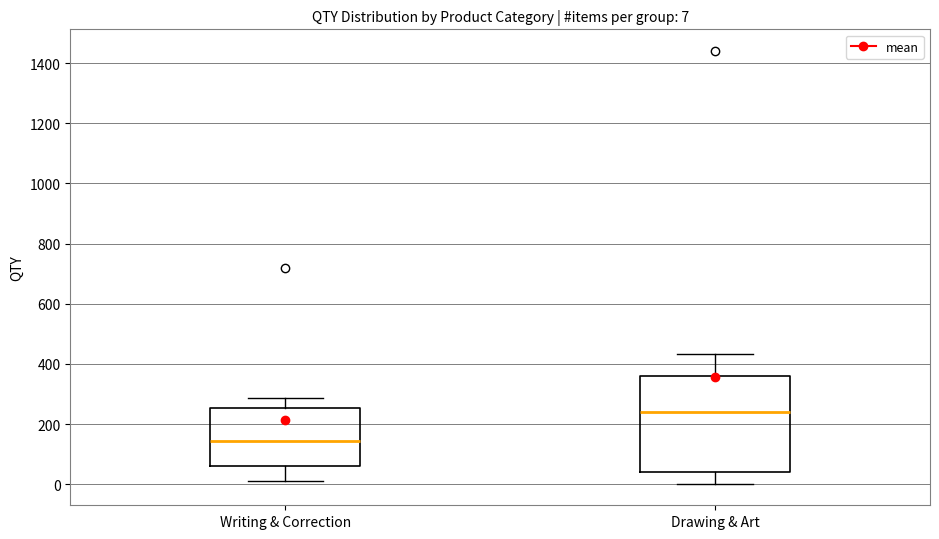

Comparing the boxes themselves (not the whiskers), which one is the tallest?

Drawing & Art